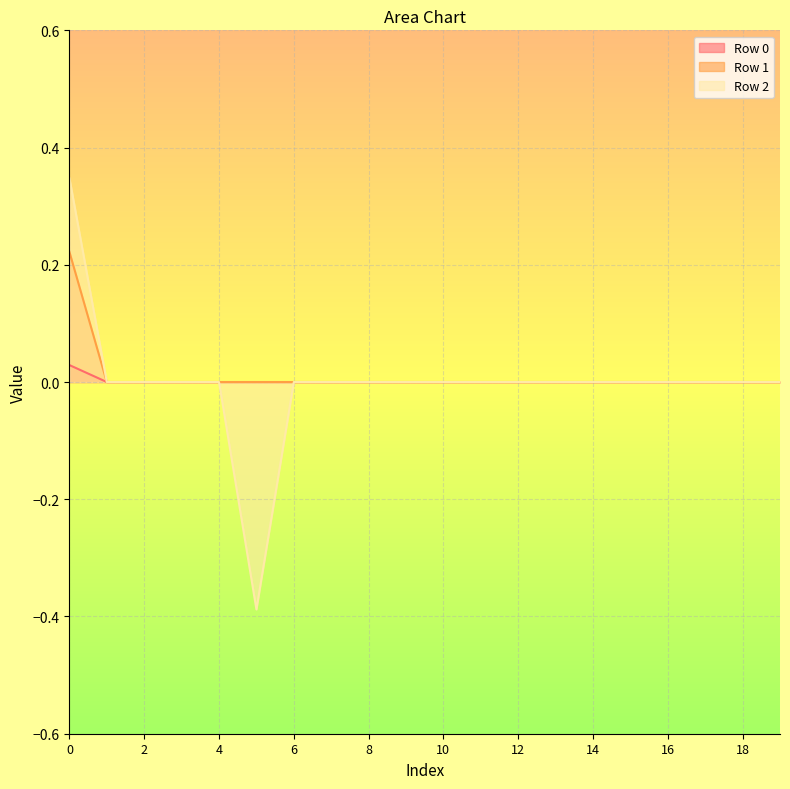

True or false: Row 0 has more than 1 points higher than both neighbors.

False